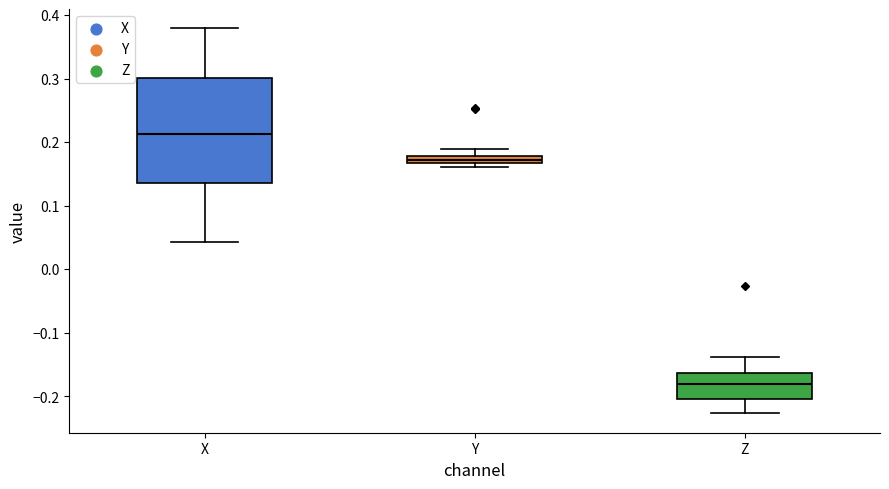

Comparing the boxes themselves (not the whiskers), which one is the tallest?

X